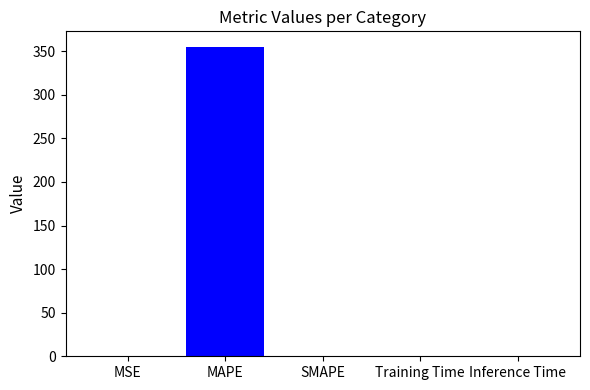

Count the number of data series in this chart.

1